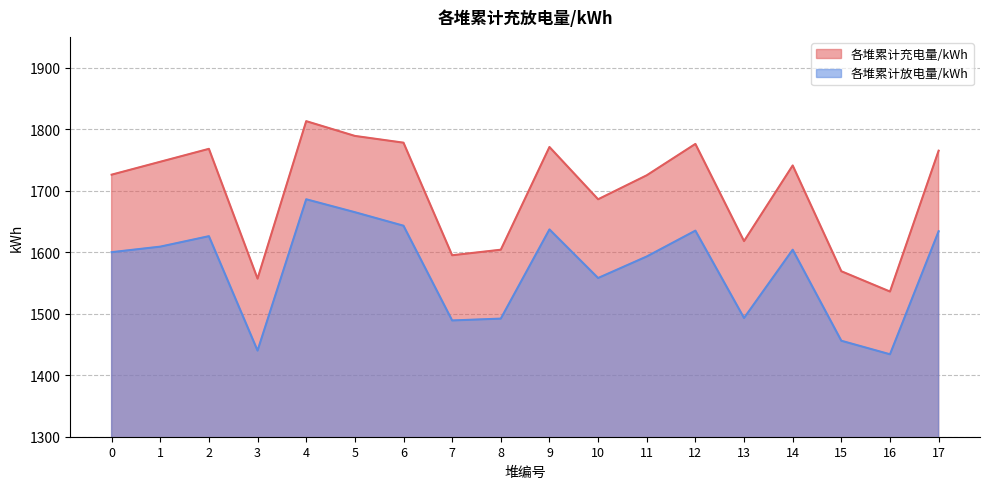

Rank the series at 2 from lowest to highest value.

各堆累计放电量/kWh, 各堆累计充电量/kWh